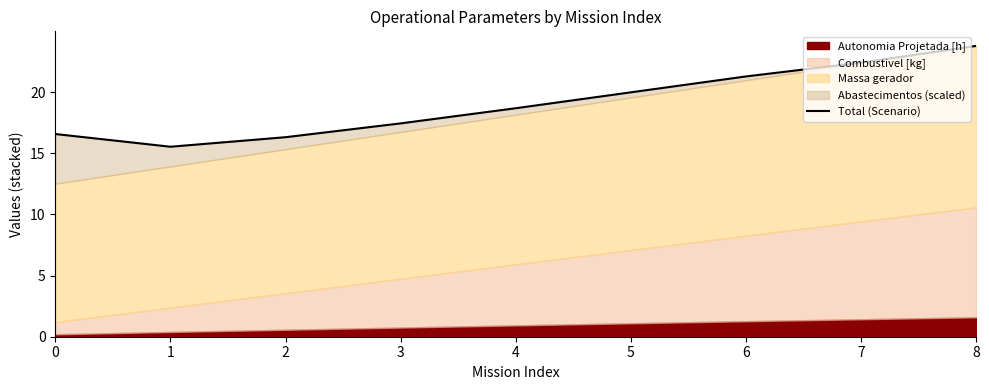

Reading right to left, what are all the values shown in this chart?

8=23.8	7=22.4	6=21.3	5=20.0	4=18.7	3=17.4	2=16.3	1=15.5	0=16.6